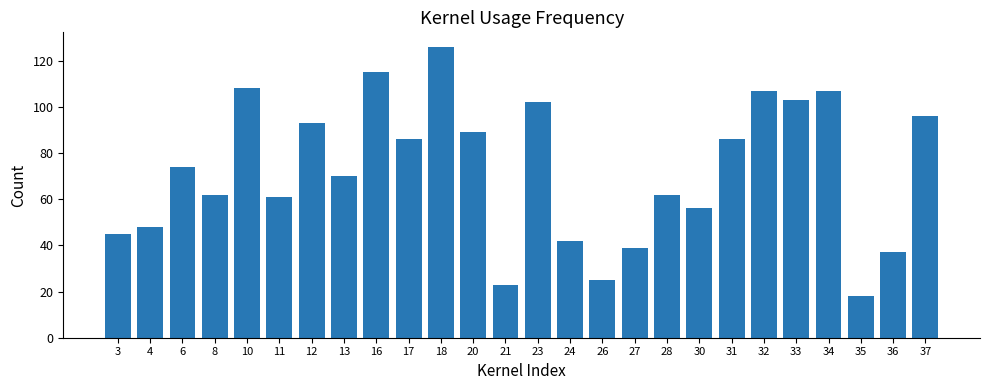

What is the maximum value shown in the chart?

126